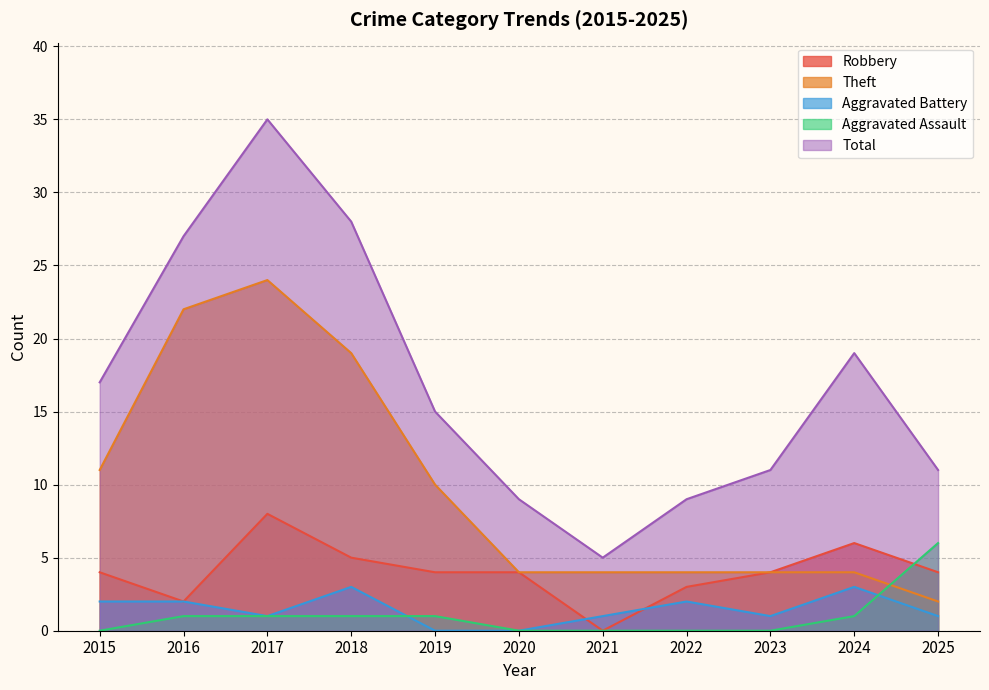

How many interior local peaks does the Aggravated Battery series have?

3